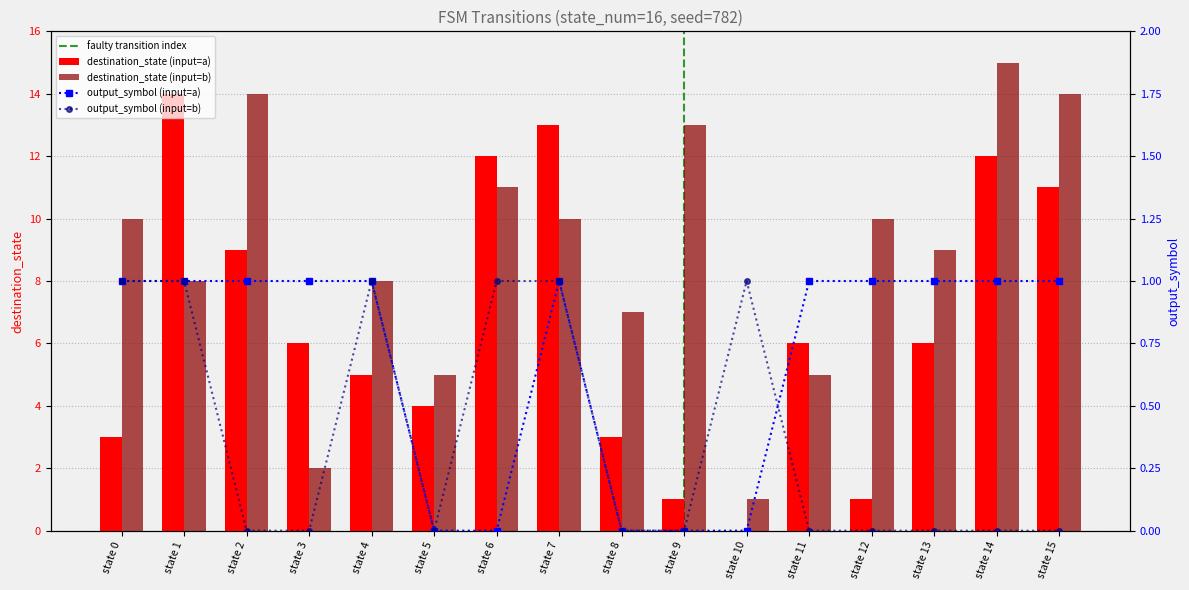

At which label is destination_state closest to 7?

state 3